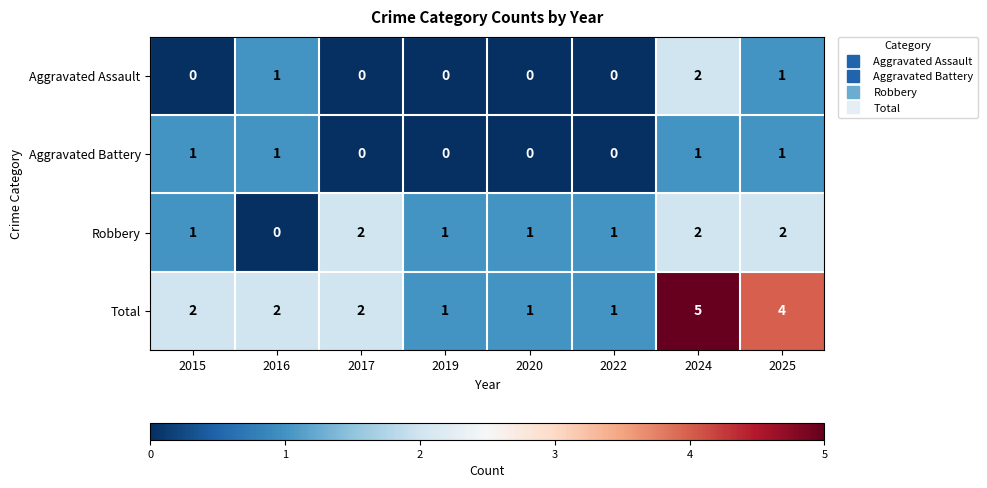

What is the sum of the Aggravated Assault values at 2024 and 2025?

3